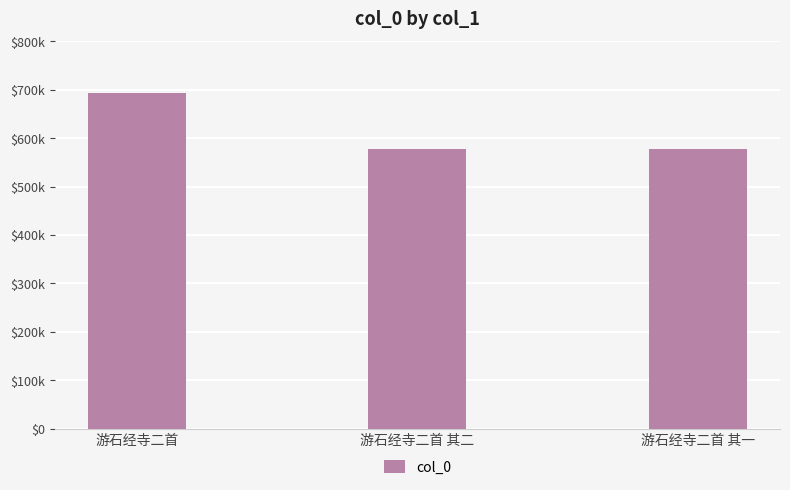

What is the difference between the maximum and minimum values?

117100